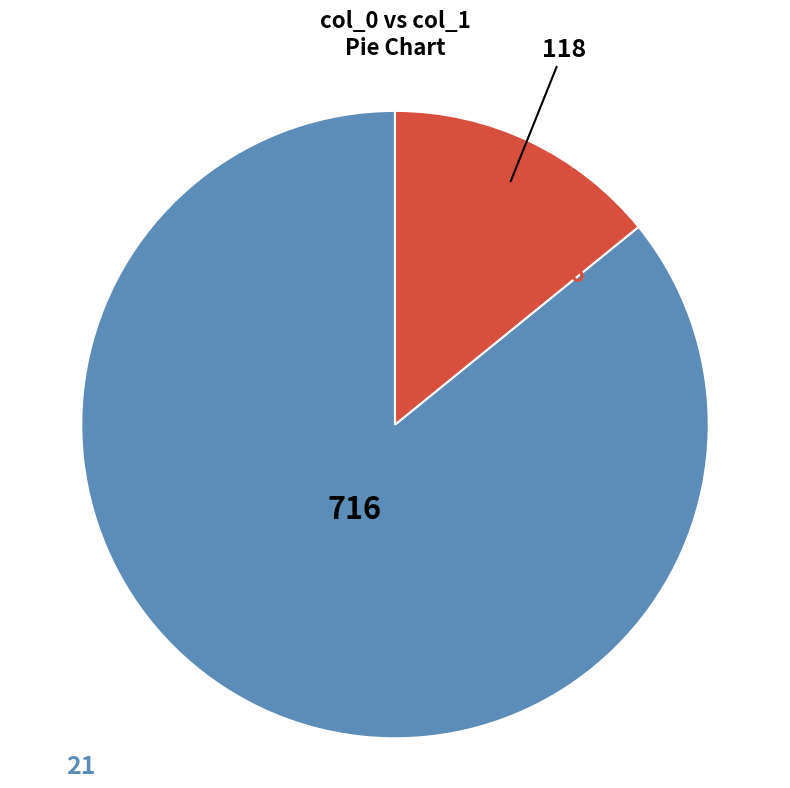

Does any single category account for the majority?

Yes